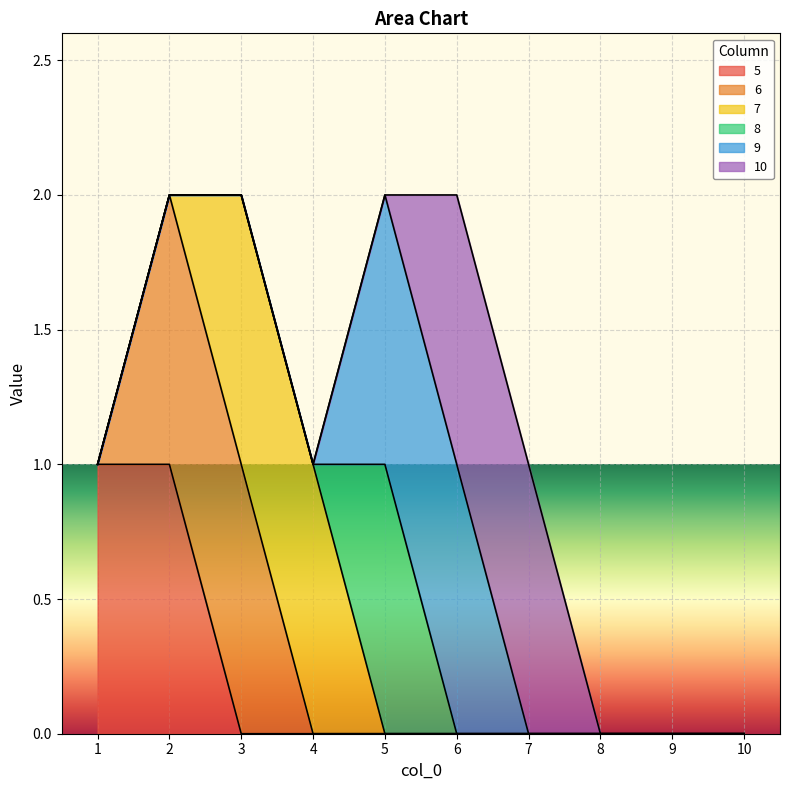

The value of 7 at 1 is 0. True or false?

True